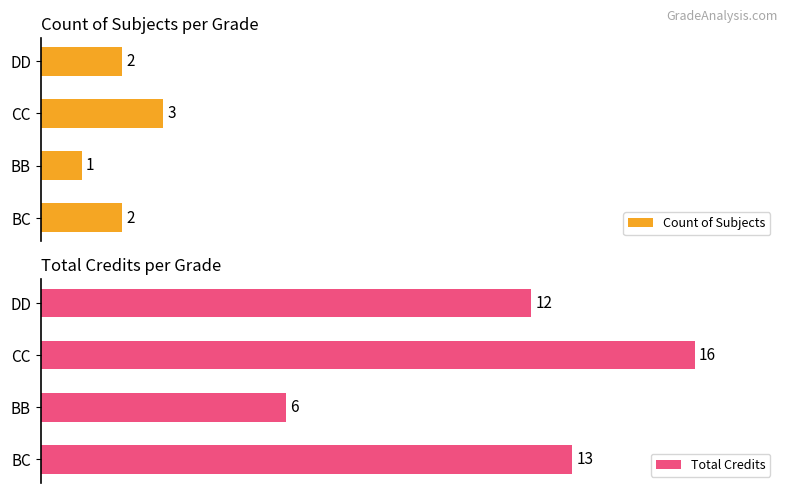

At which label does Count of Subjects reach its minimum?

BB